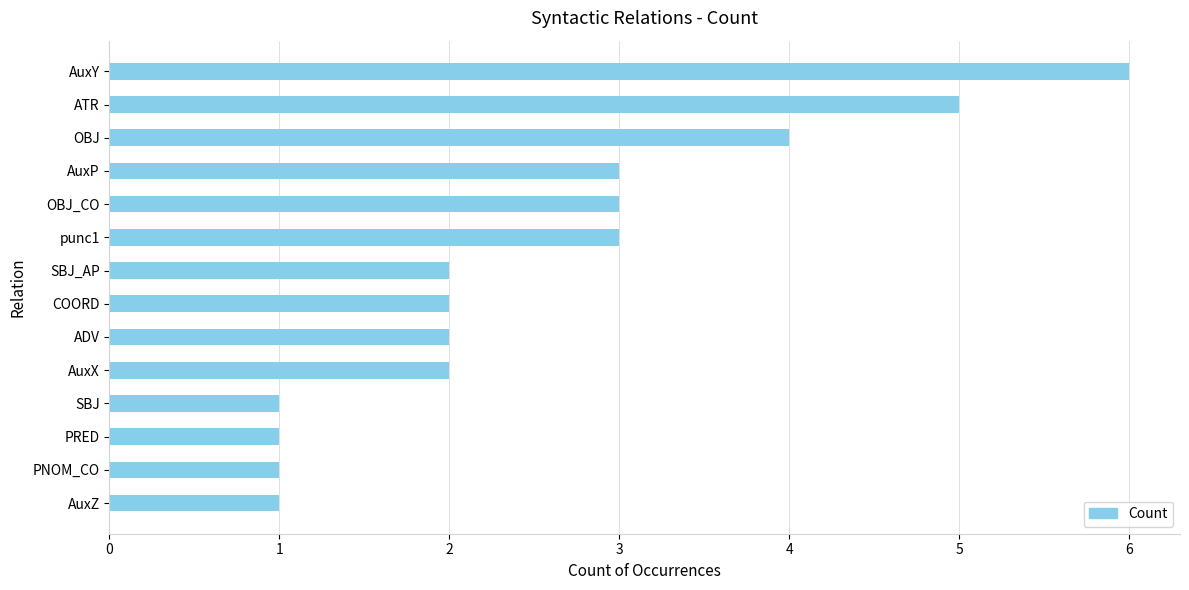

What is the greatest value displayed?

6